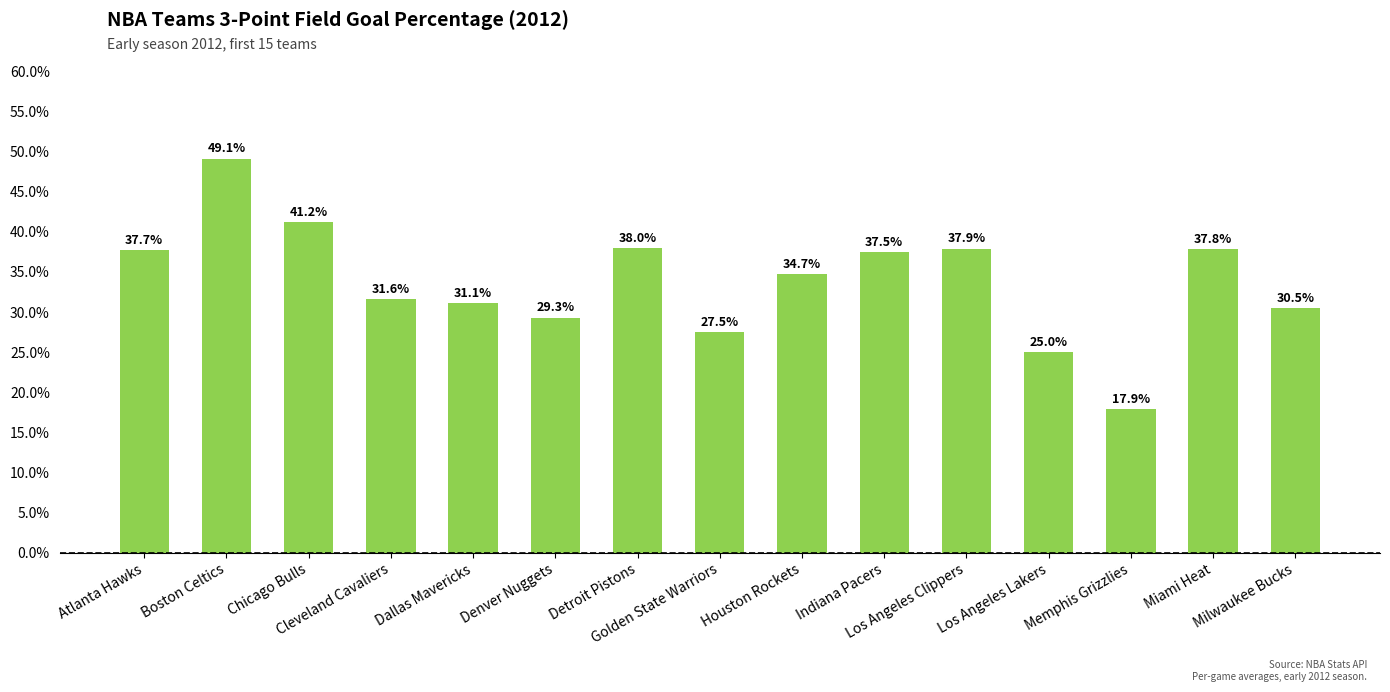

Rank the categories by value from highest to lowest.

Boston Celtics, Chicago Bulls, Detroit Pistons, Los Angeles Clippers, Miami Heat, Atlanta Hawks, Indiana Pacers, Houston Rockets, Cleveland Cavaliers, Dallas Mavericks, Milwaukee Bucks, Denver Nuggets, Golden State Warriors, Los Angeles Lakers, Memphis Grizzlies